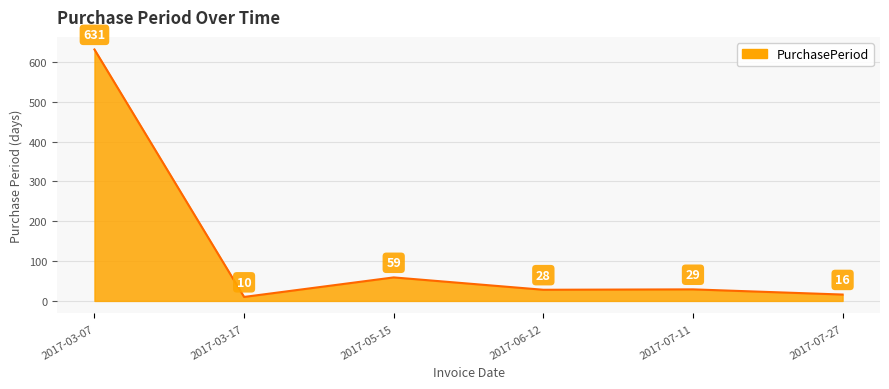

Reading right to left, transcribe all the data shown in this chart.

16	29	28	59	10	631